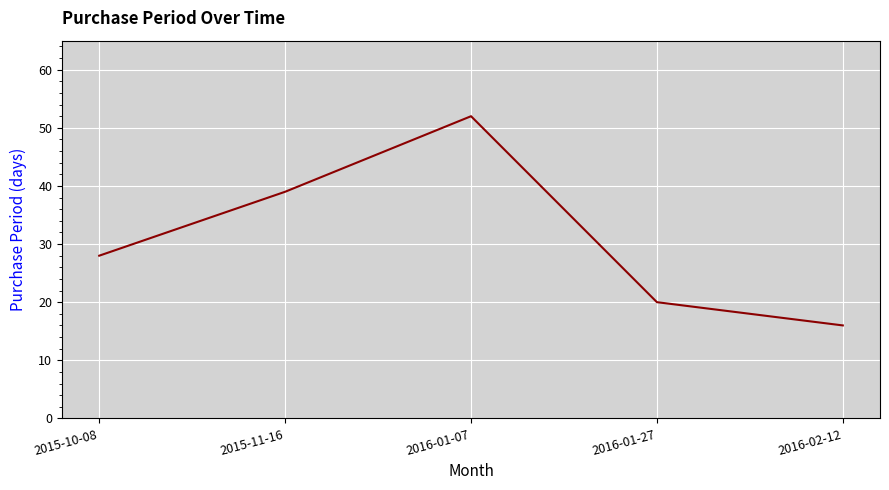

The chart shows a value of 9 at 2016-02-12. True or false?

False